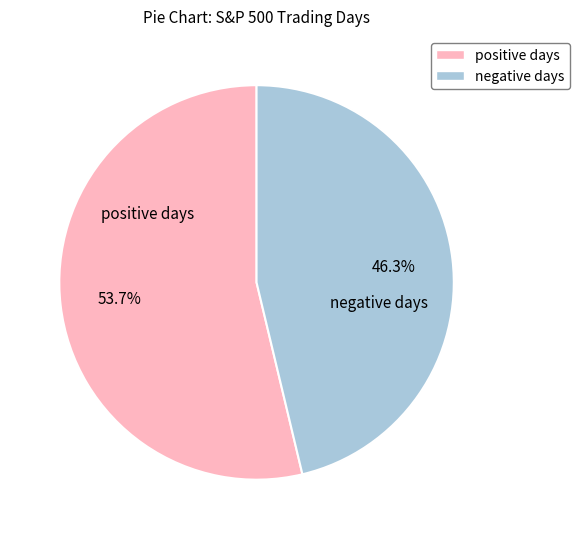

What is the smallest slice in the pie chart?

negative days